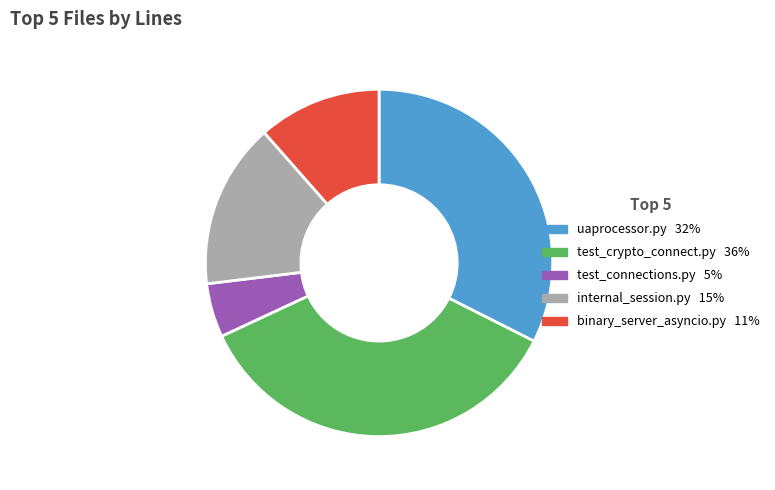

The internal_session.py slice represents 23% of the pie. True or false?

False